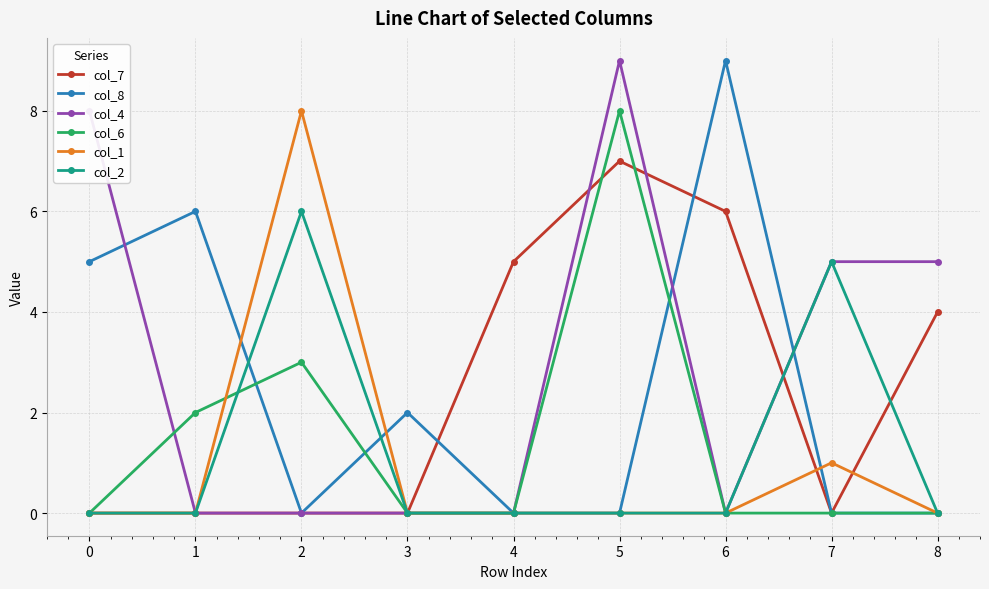

The value of col_4 at 2 is -5. True or false?

False